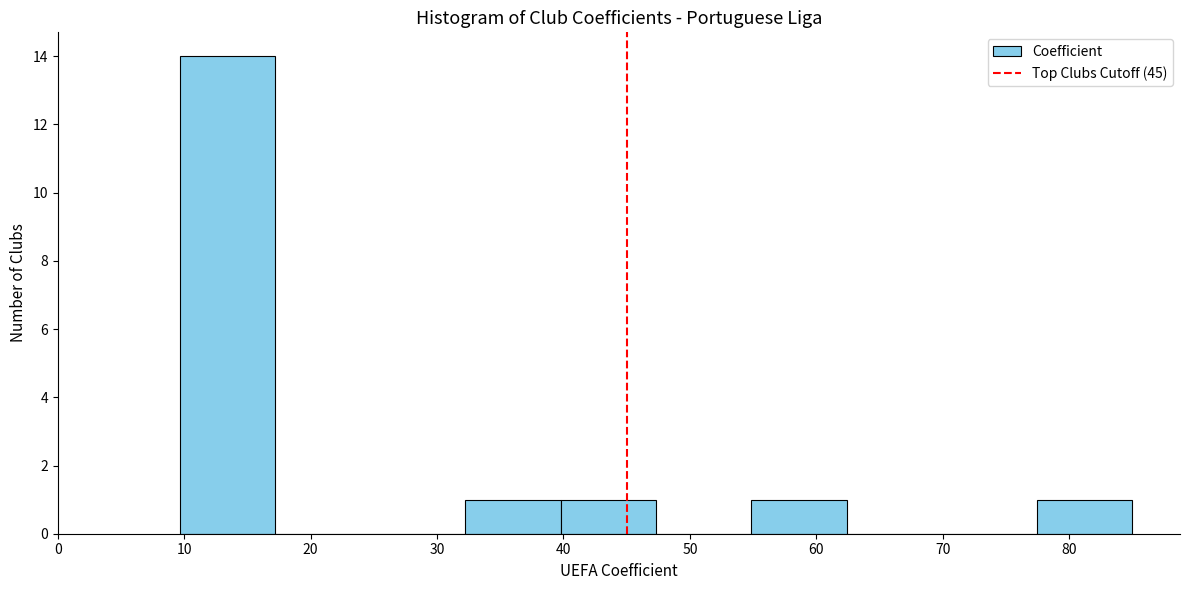

Over which range of the x-axis is the bar tallest?

10 to 17